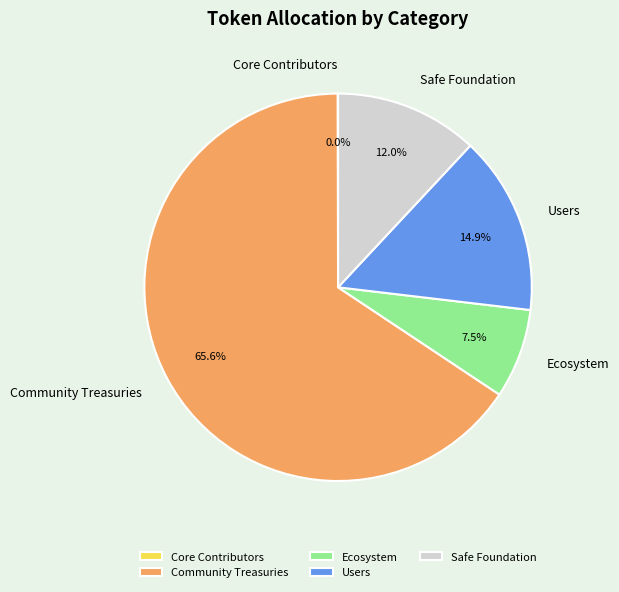

What percentage is the Community Treasuries slice, to the nearest percent?

66%